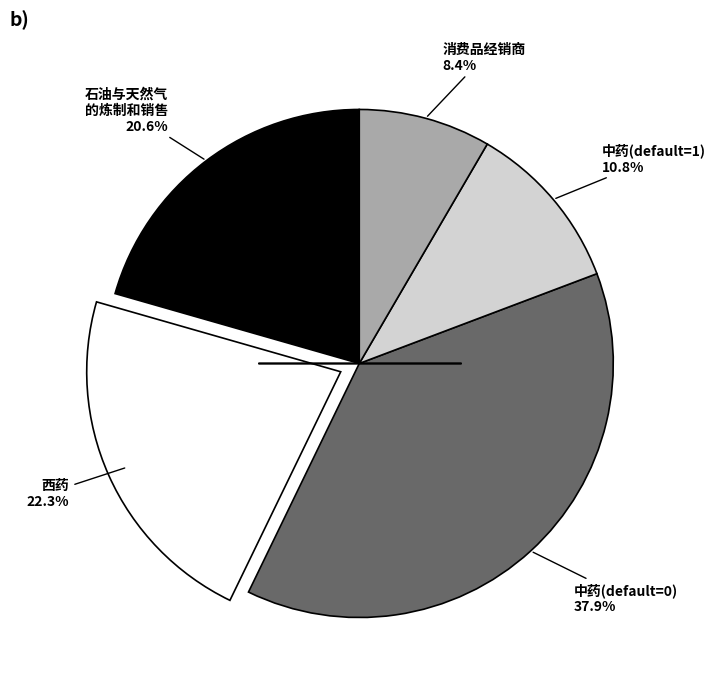

How many slices are in this pie chart?

5